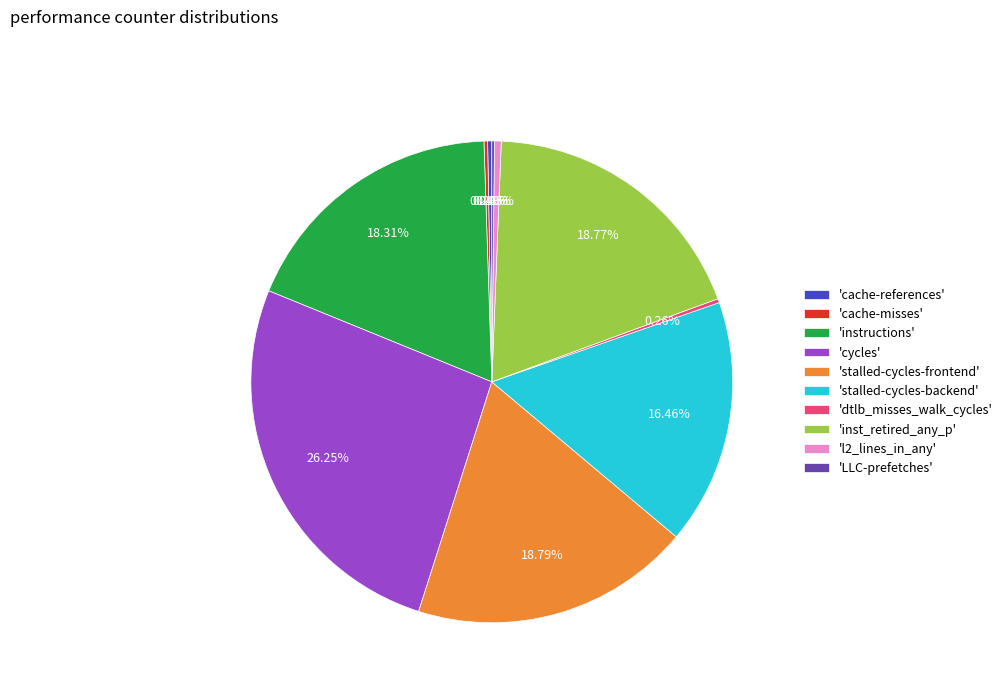

Does 'cache-references' account for over 50% of the chart?

No